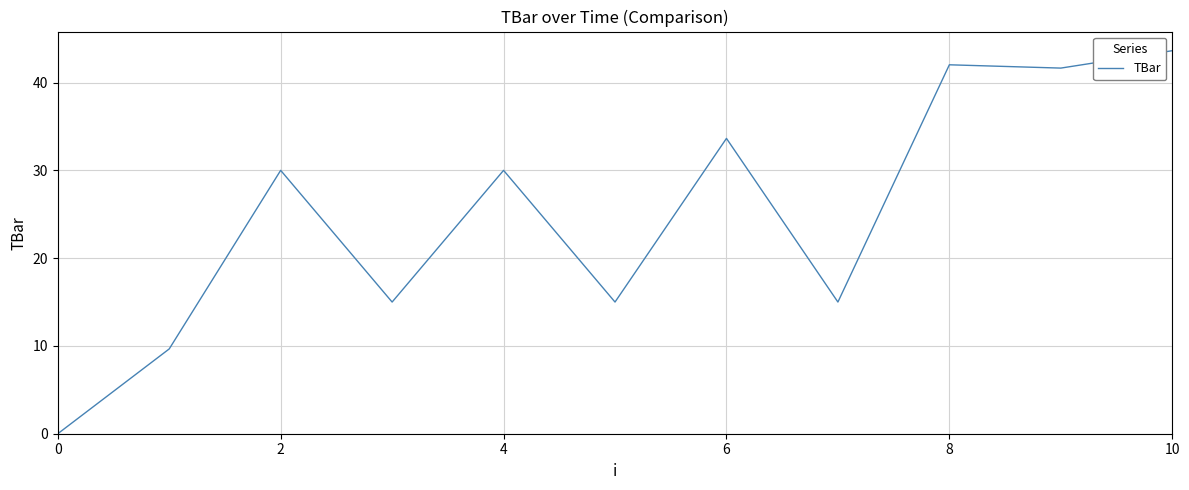

What is the greatest value displayed?

43.6